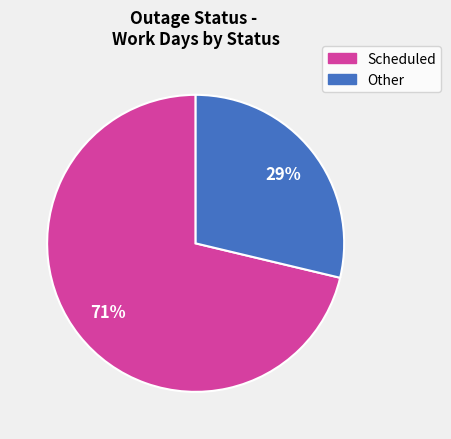

To the nearest percent, what is the average slice percentage?

50%